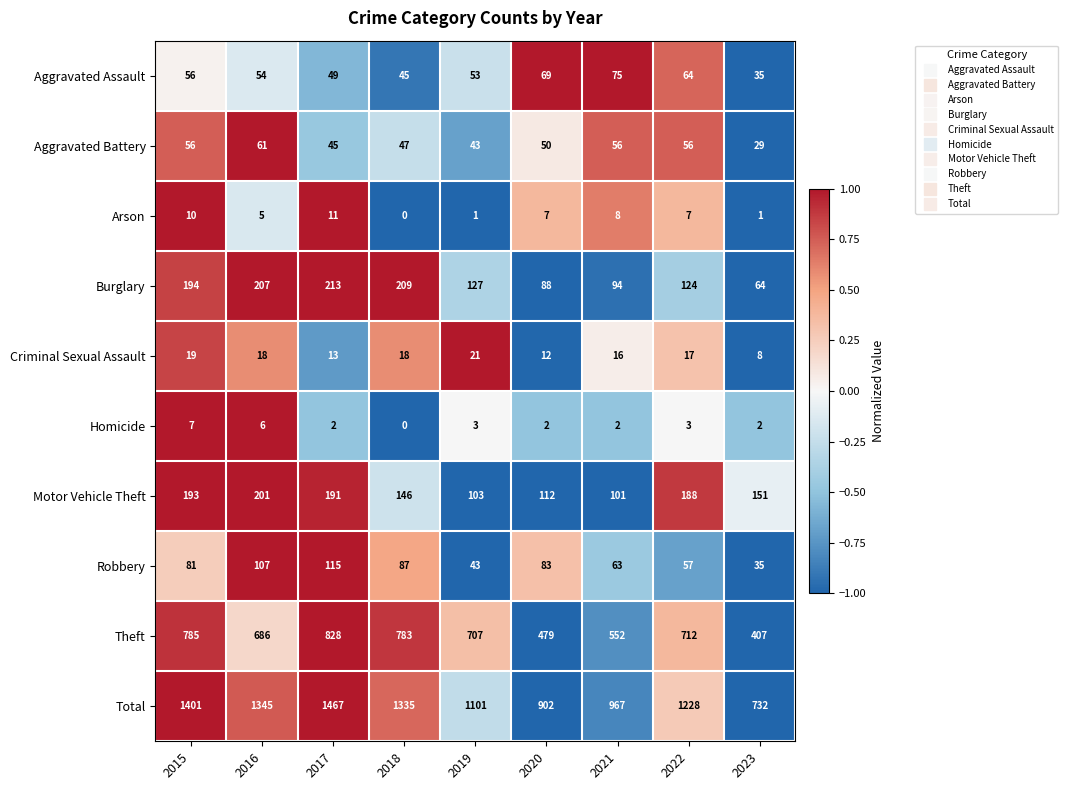

Which category has the highest value in the Motor Vehicle Theft series?

2016